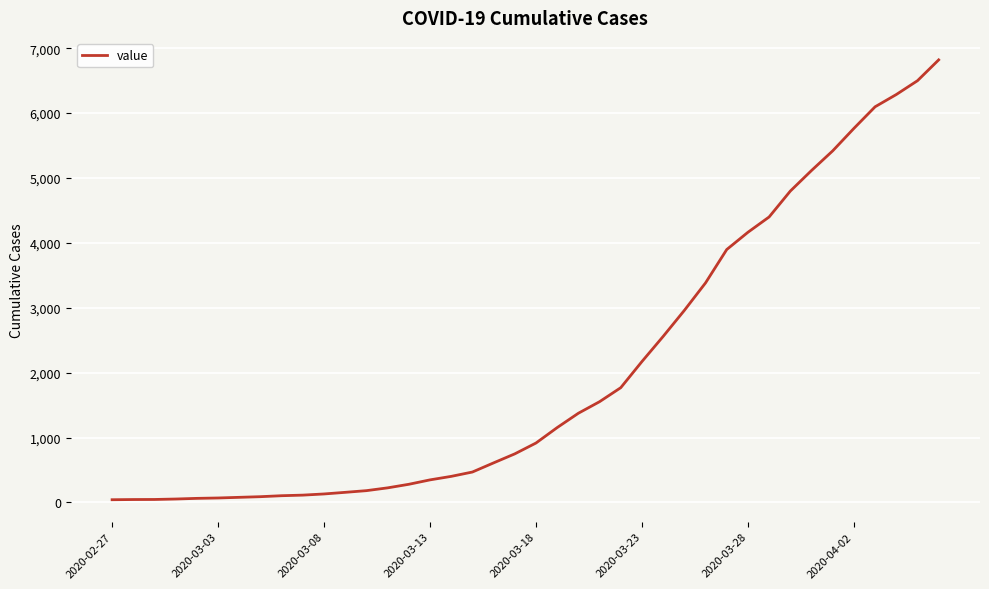

What is the difference between the second highest and second lowest values?

6455